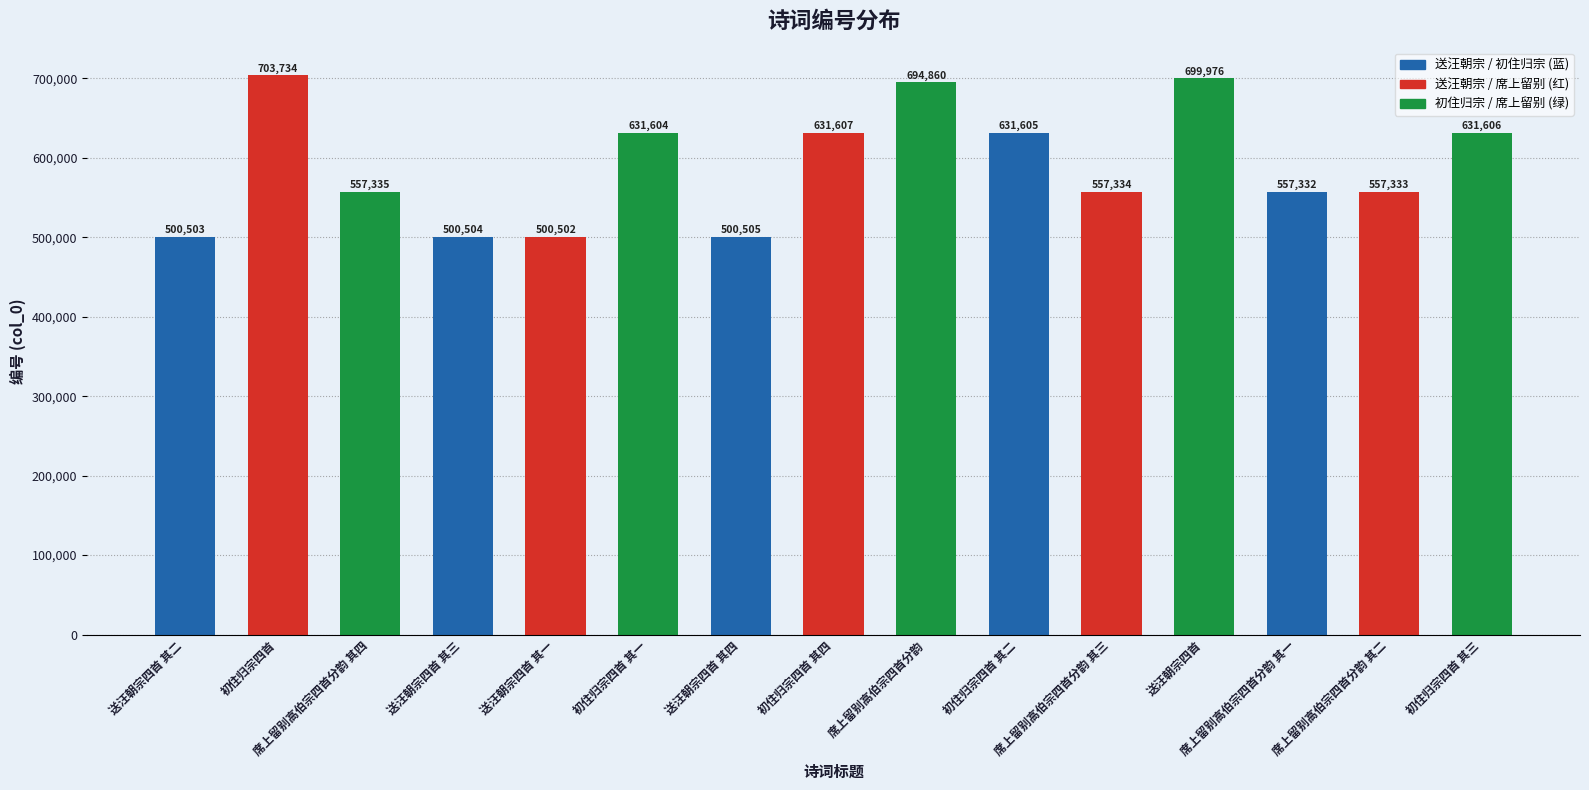

Approximately how many times larger is the value at 席上留别高伯宗四首分韵 其一 compared to 席上留别高伯宗四首分韵 其四?

1.0